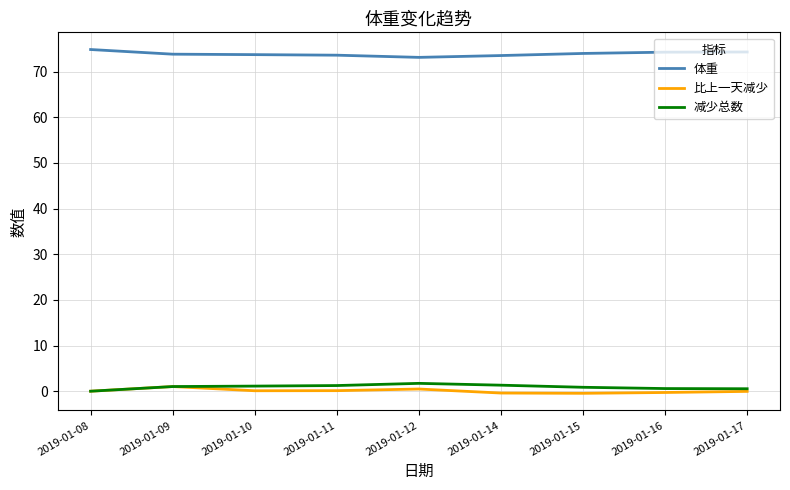

What is the lowest value of the 体重 series?

73.1